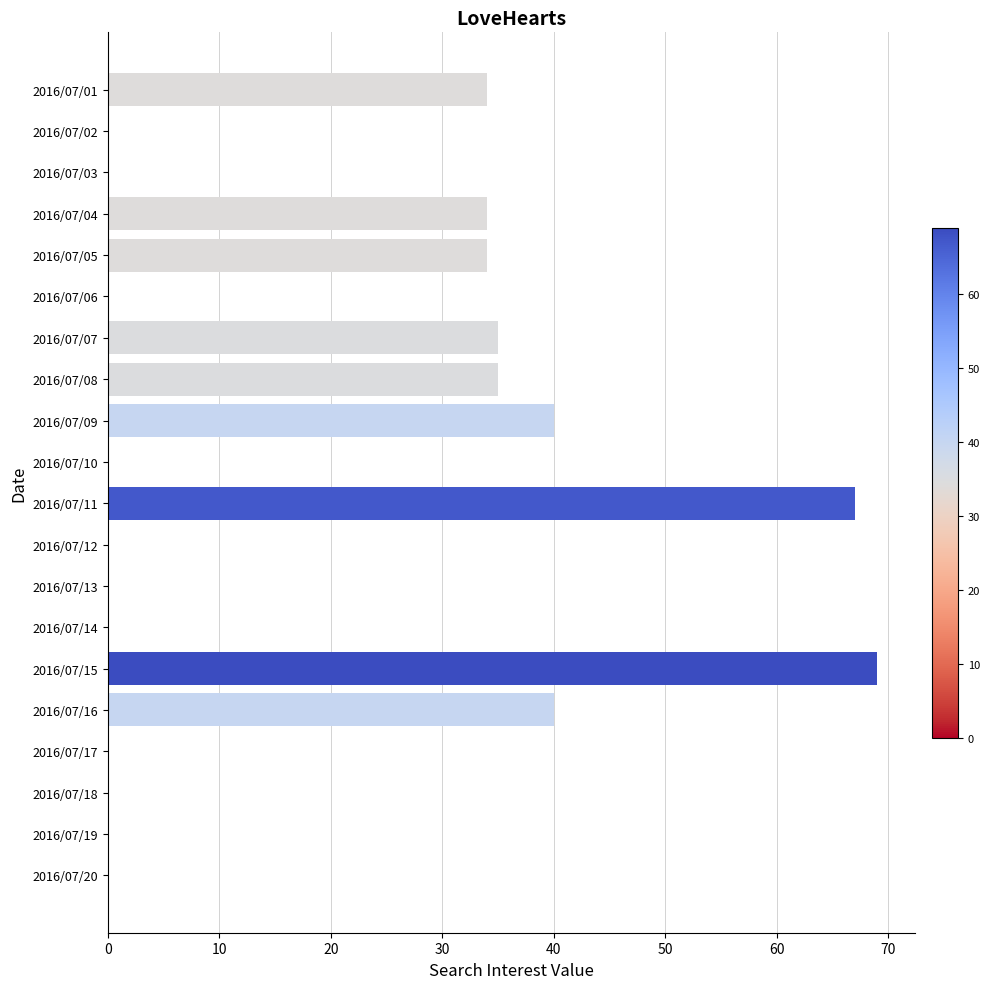

What is the greatest value displayed?

69